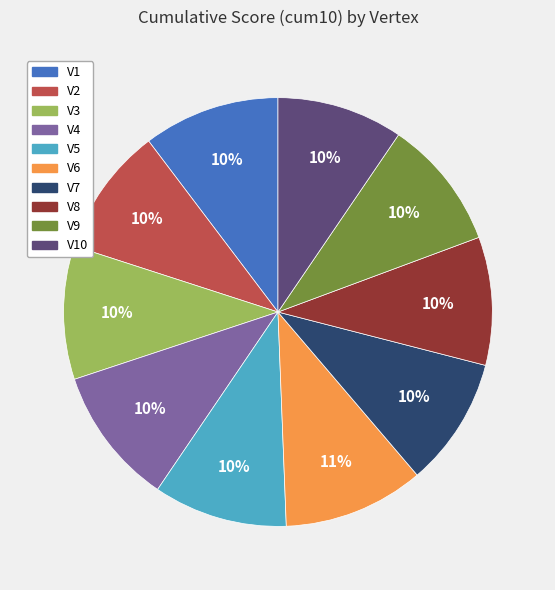

Combined, do V9 and V6 account for over 50%?

No